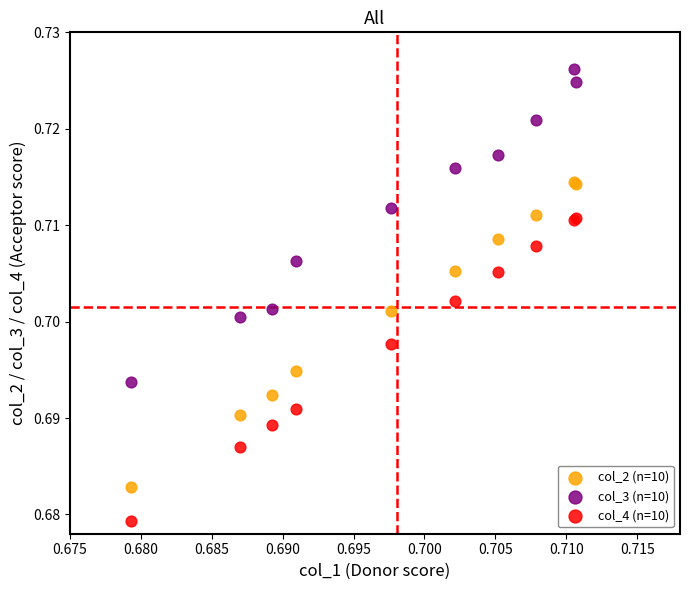

Which series contains the highest Y value?

col_3 (n=10)